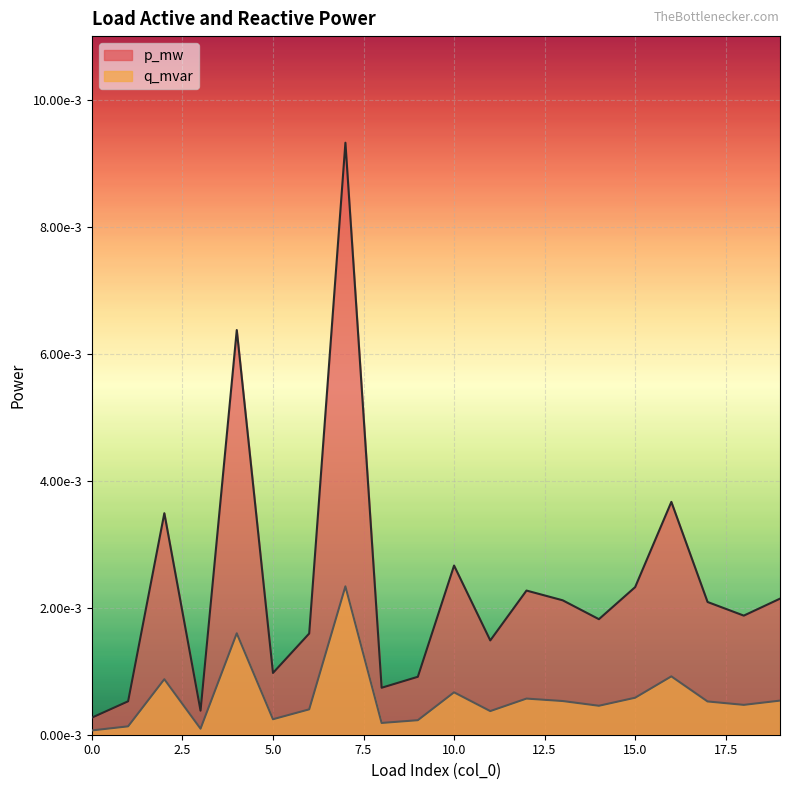

How many categories are shown in the chart?

20